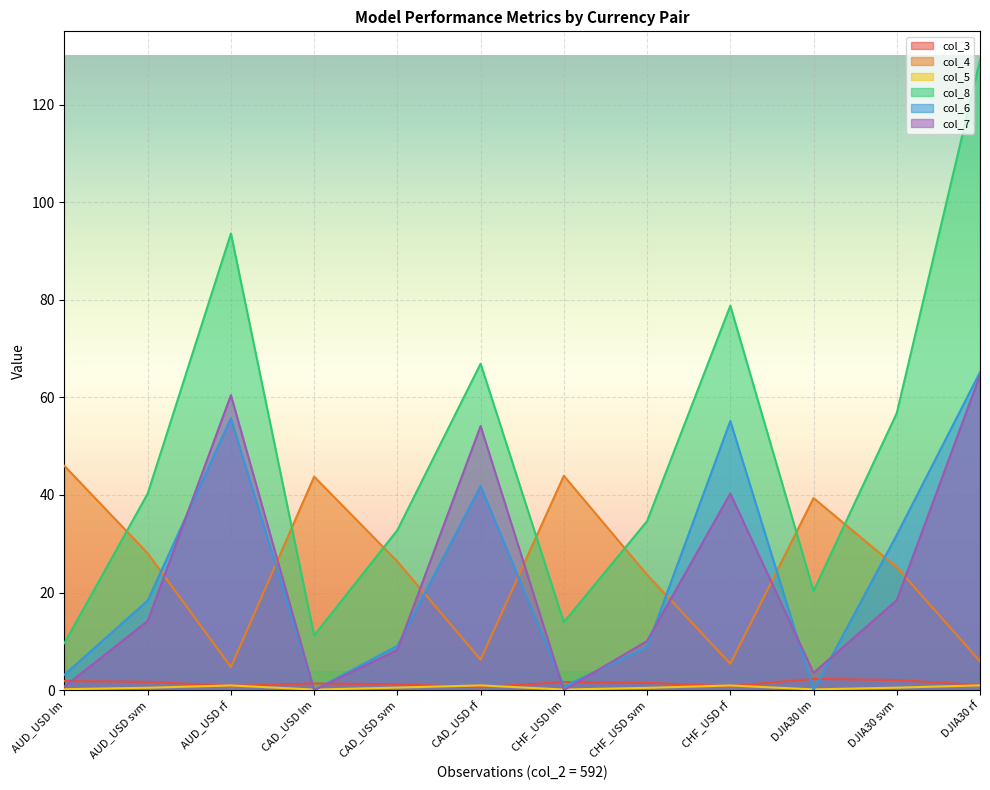

What is the label of the 9th point from the right?

CAD_USD lm